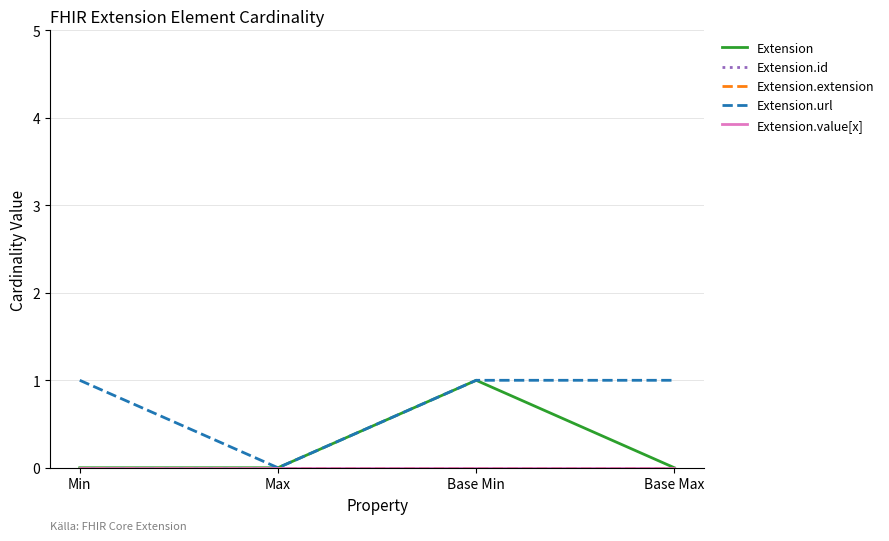

True or false: Extension.url and Extension.extension intersect in this chart.

False